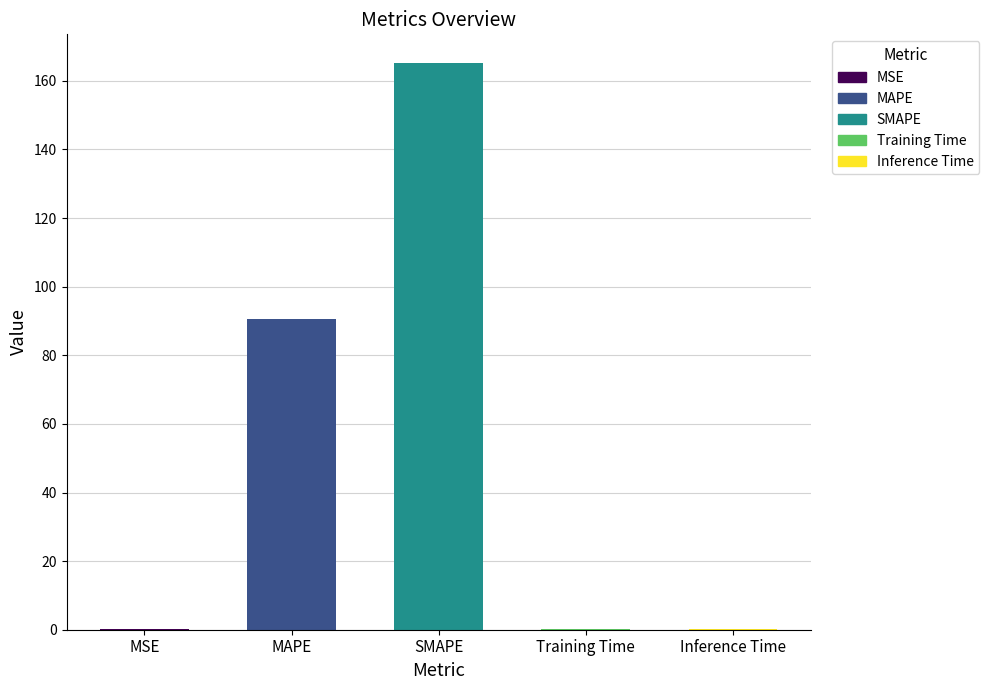

The chart shows a value of 90.5 at MAPE. True or false?

True